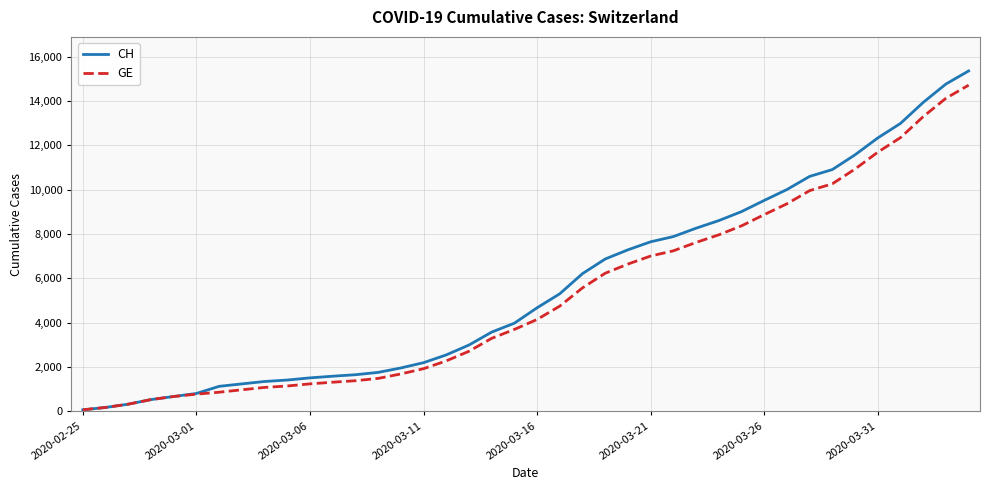

What is the maximum value shown in the chart?

15359